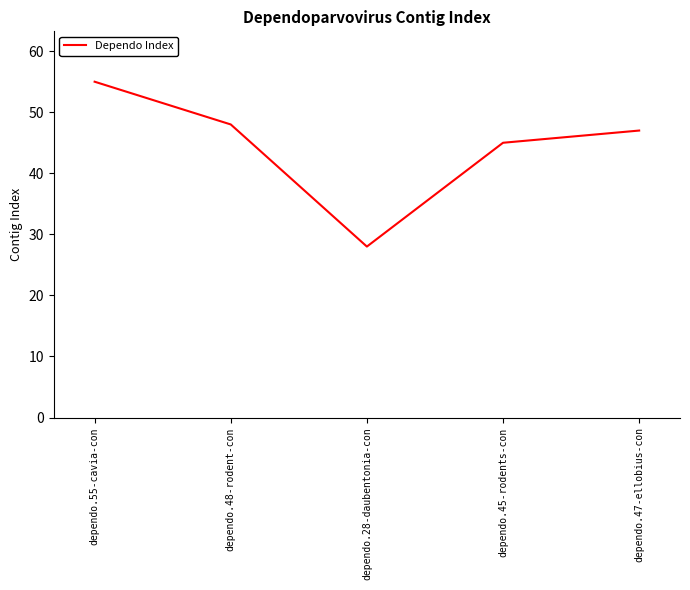

Which category has the lowest value across all series?

dependo.28-daubentonia-con